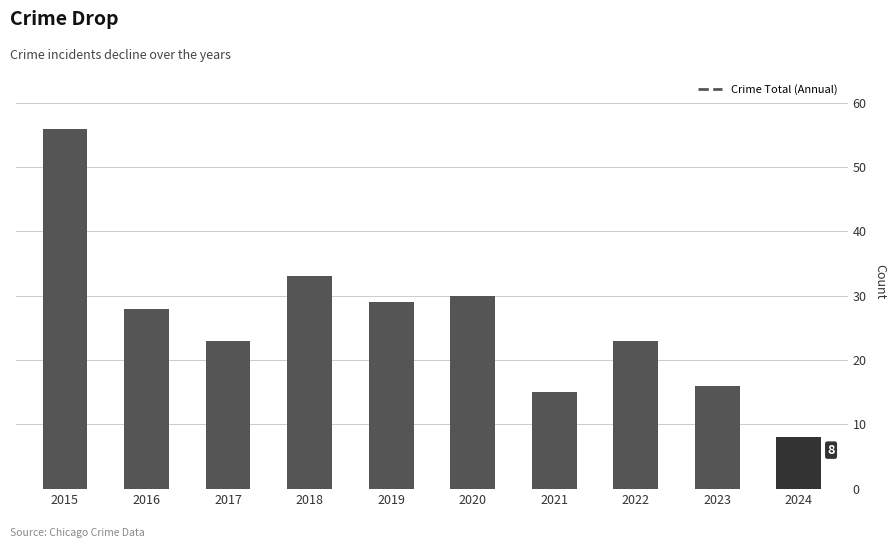

Reading left to right, transcribe all the data shown in this chart.

56	28	23	33	29	30	15	23	16	8